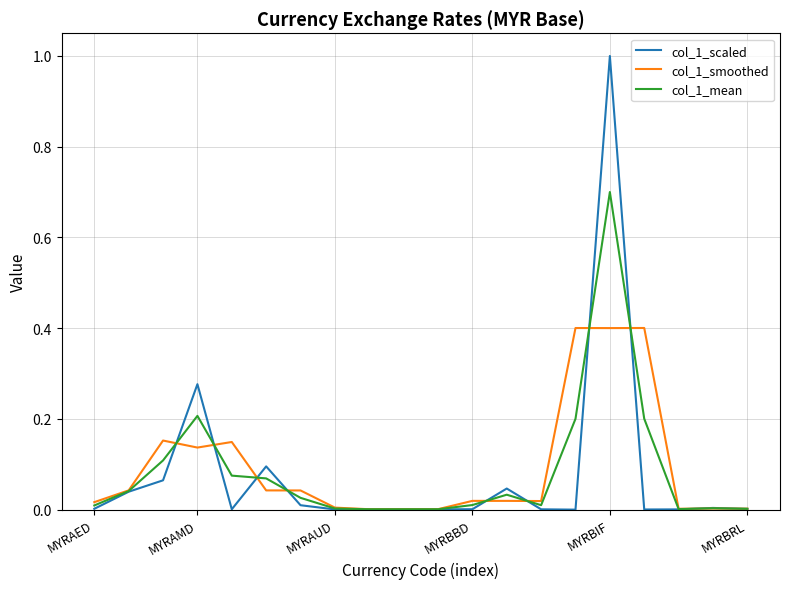

What is the maximum value for col_1_smoothed?

0.4